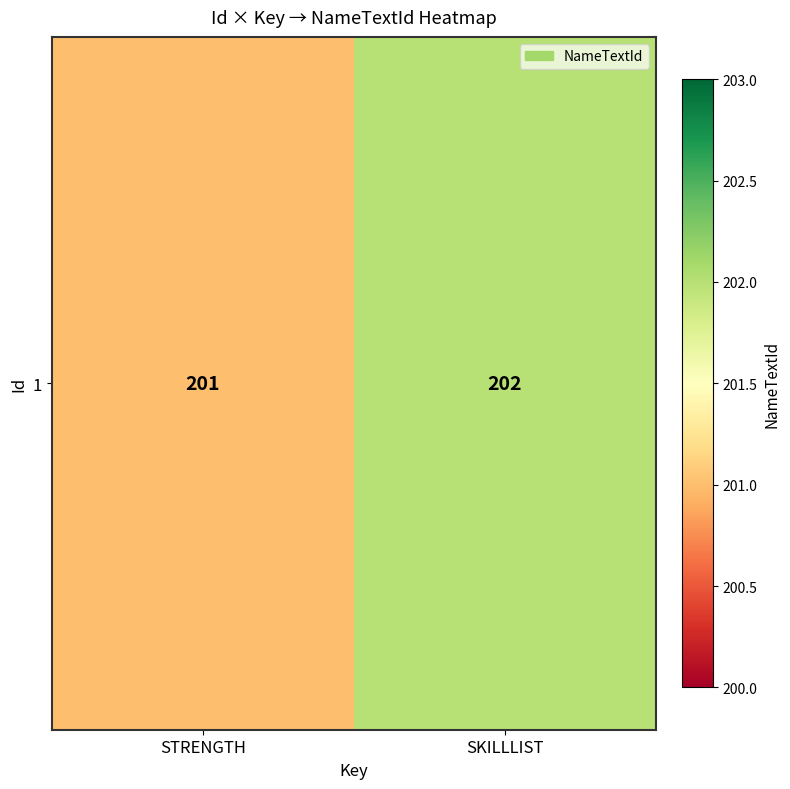

List the labels in order of value, largest first.

SKILLLIST, STRENGTH